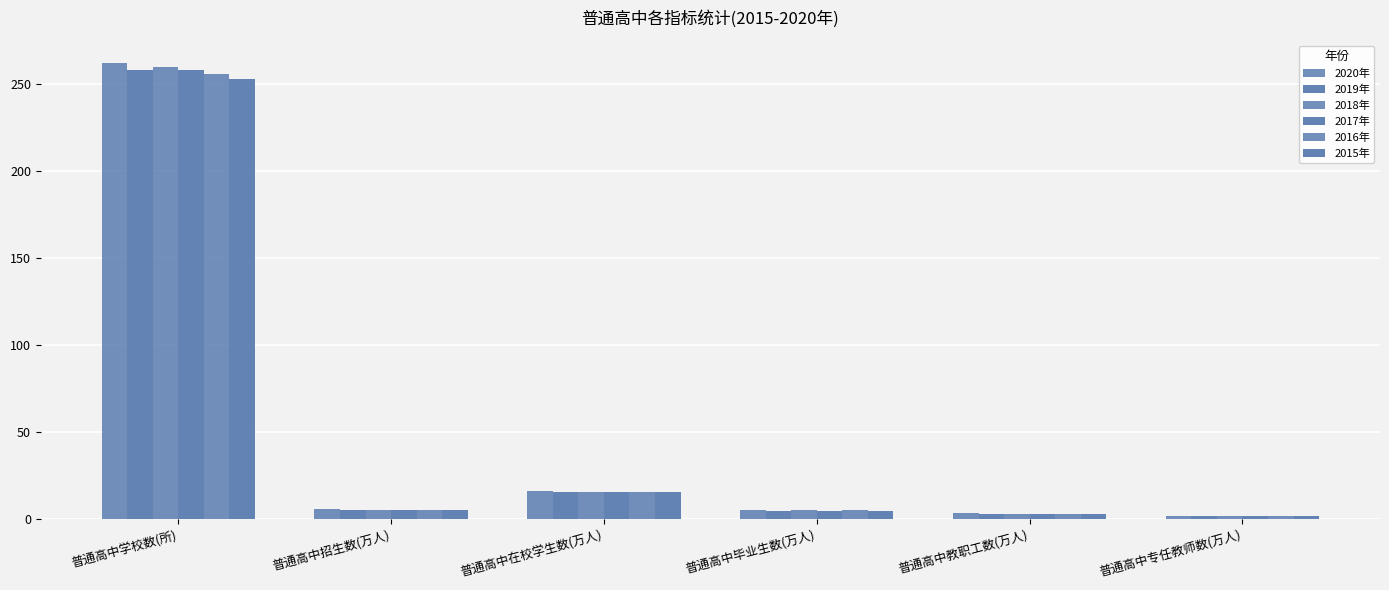

What is the difference between the highest and lowest values at 普通高中教职工数(万人)?

0.4